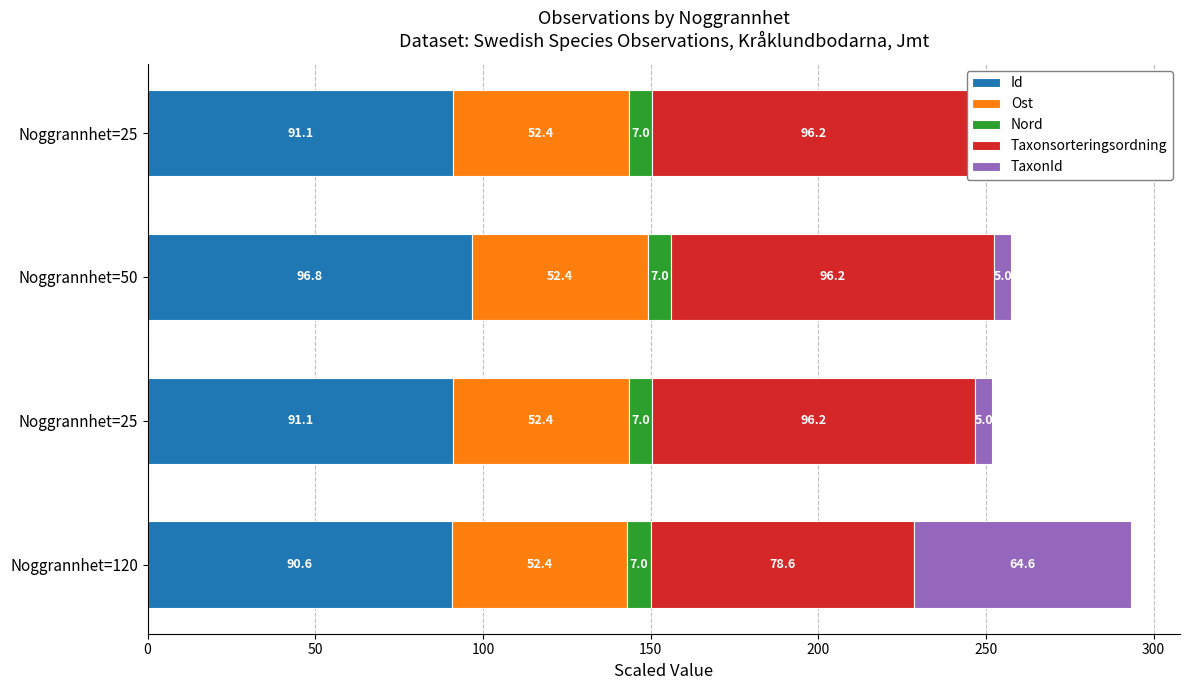

Which series has the largest range (max minus min)?

TaxonId